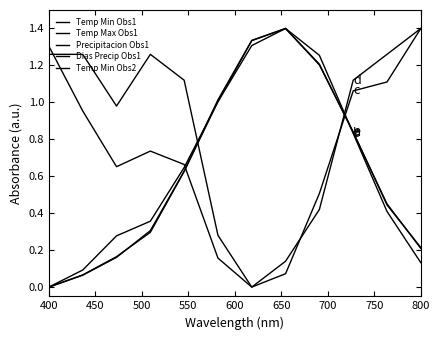

How many lines are shown in the chart?

5